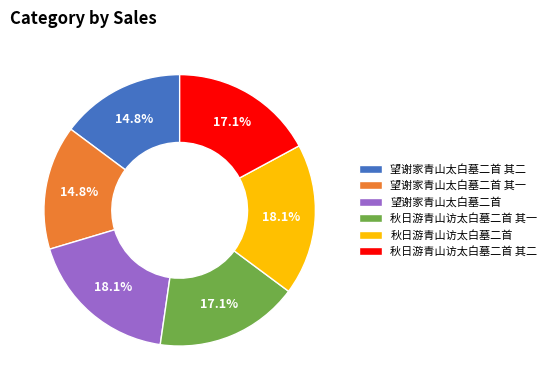

Do 望谢家青山太白墓二首 and 秋日游青山访太白墓二首 其一 together represent more than half of the pie?

No